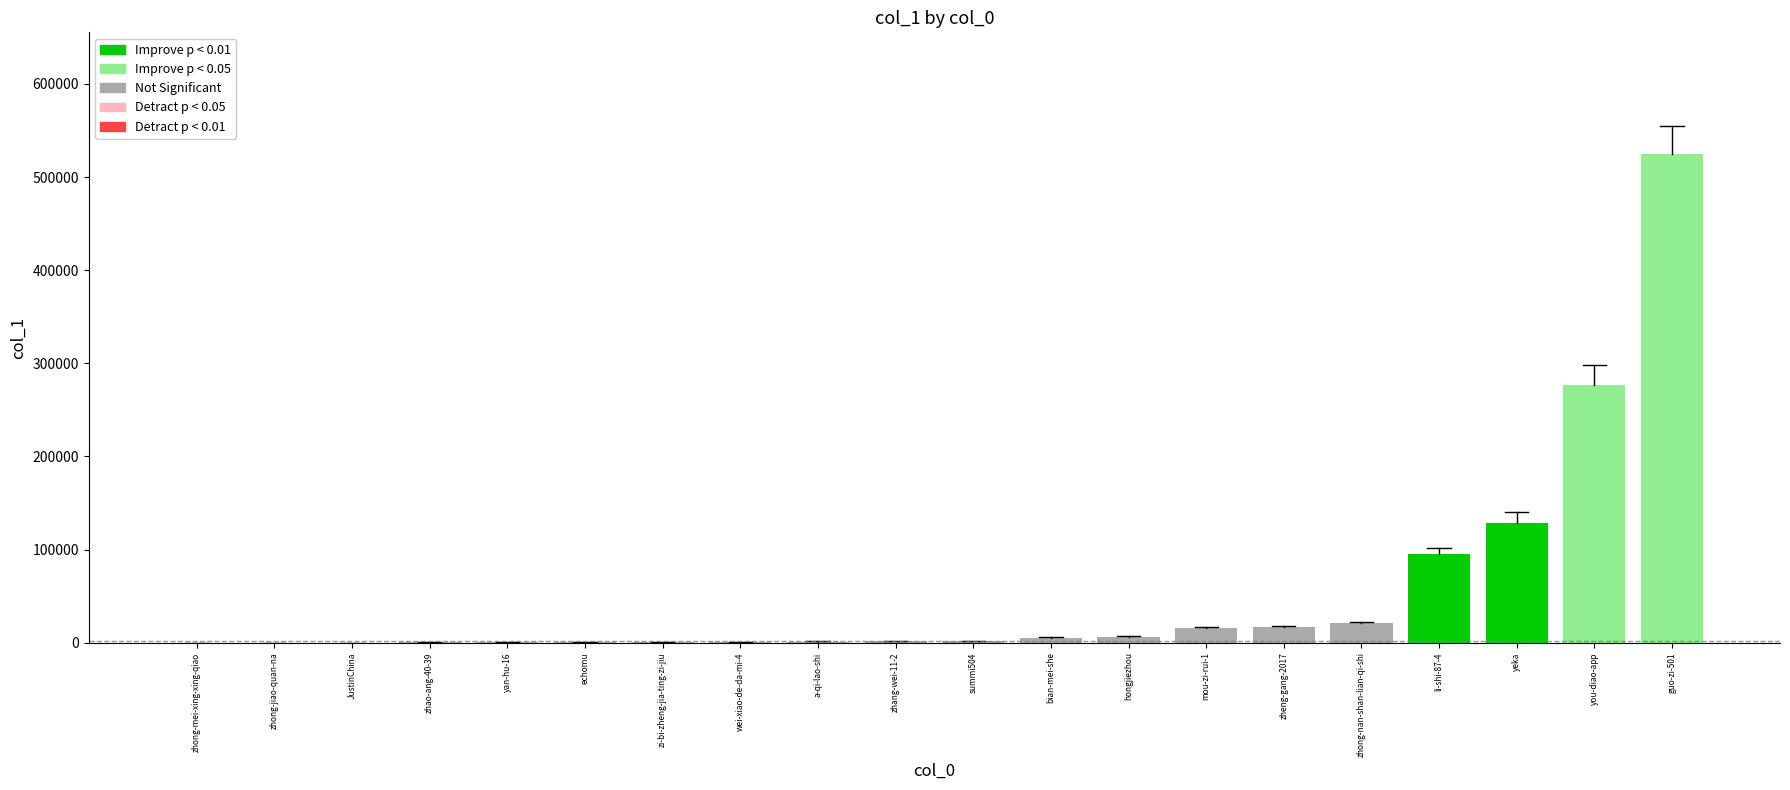

Does the chart contain stacked bars?

No